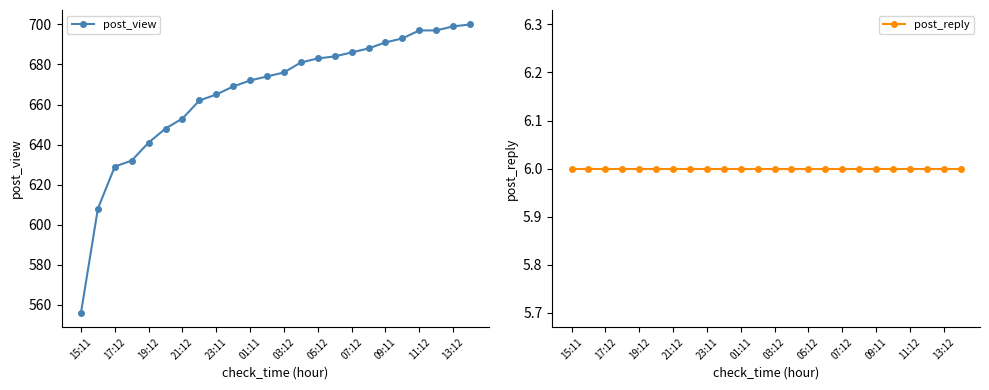

What is the minimum value for post_view?

556